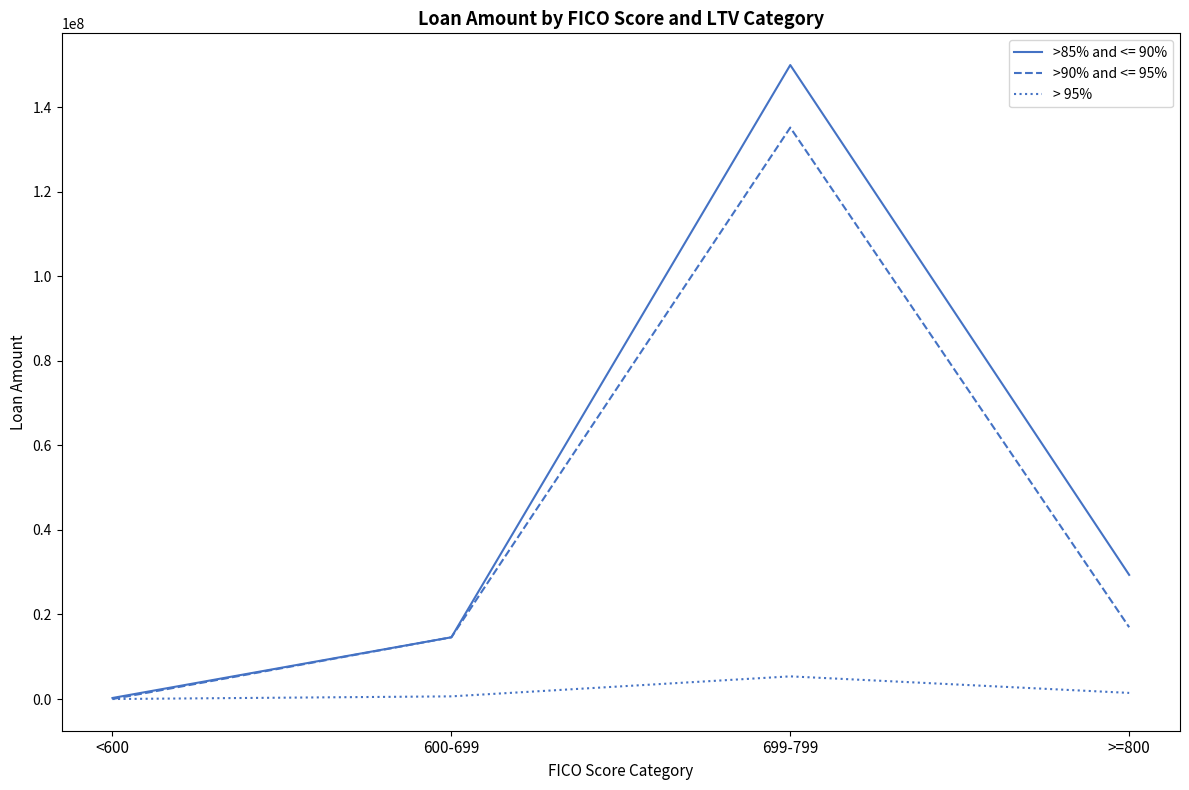

The value of >90% and <= 95% at <600 is 85015906. True or false?

False